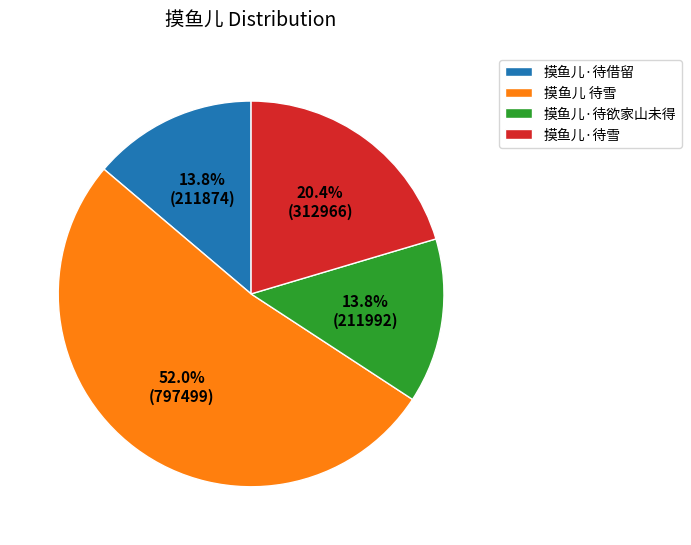

Between 摸鱼儿 待雪 and 摸鱼儿·待雪, which is larger?

摸鱼儿 待雪